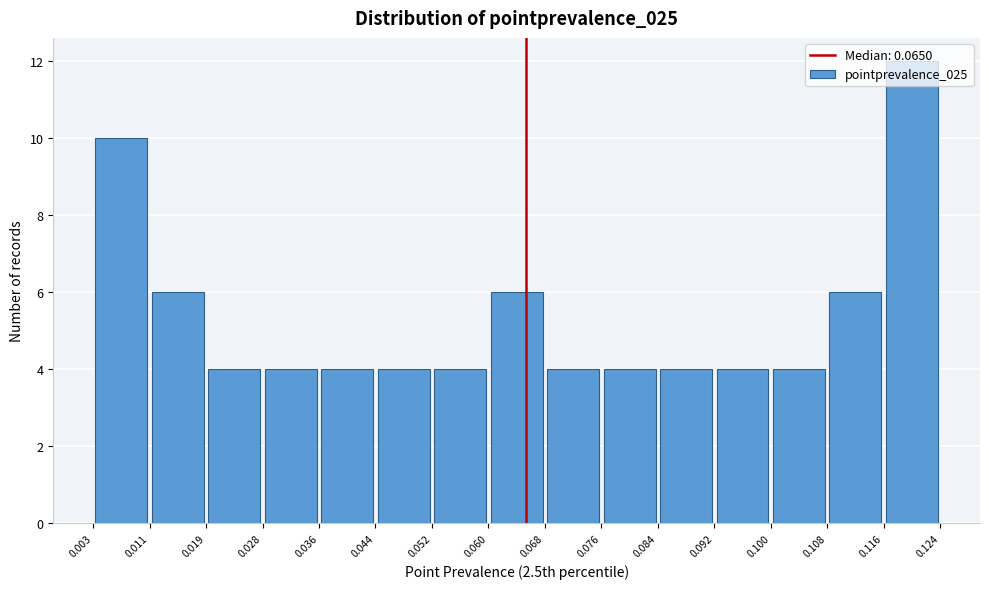

Over which range of the x-axis is the bar tallest?

0.116 to 0.124